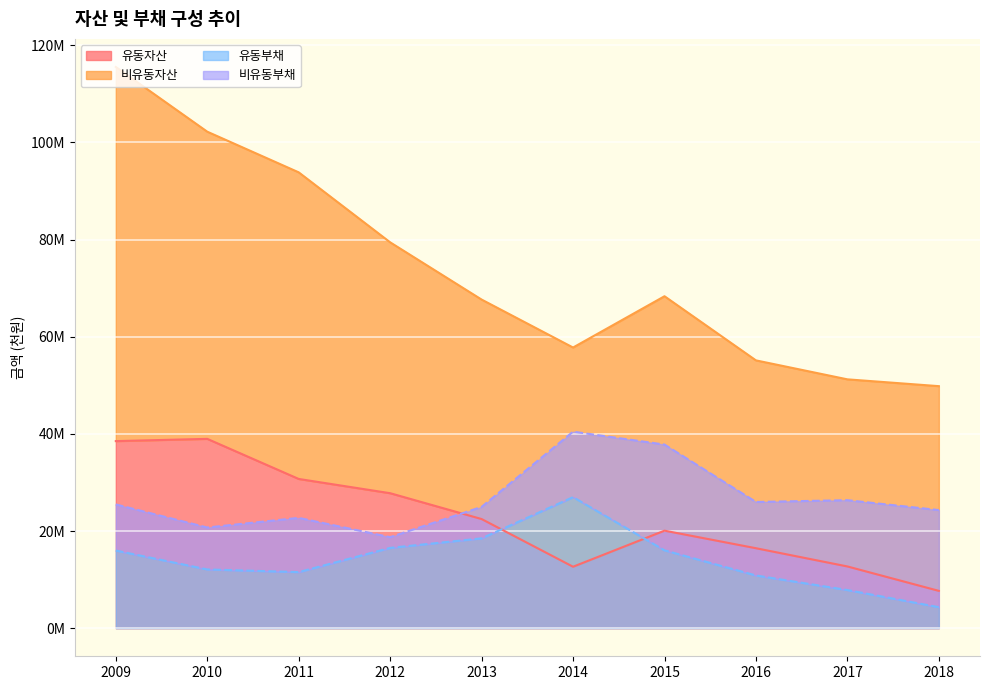

True or false: 유동부채 has a value of 23968185 at 2009.

False